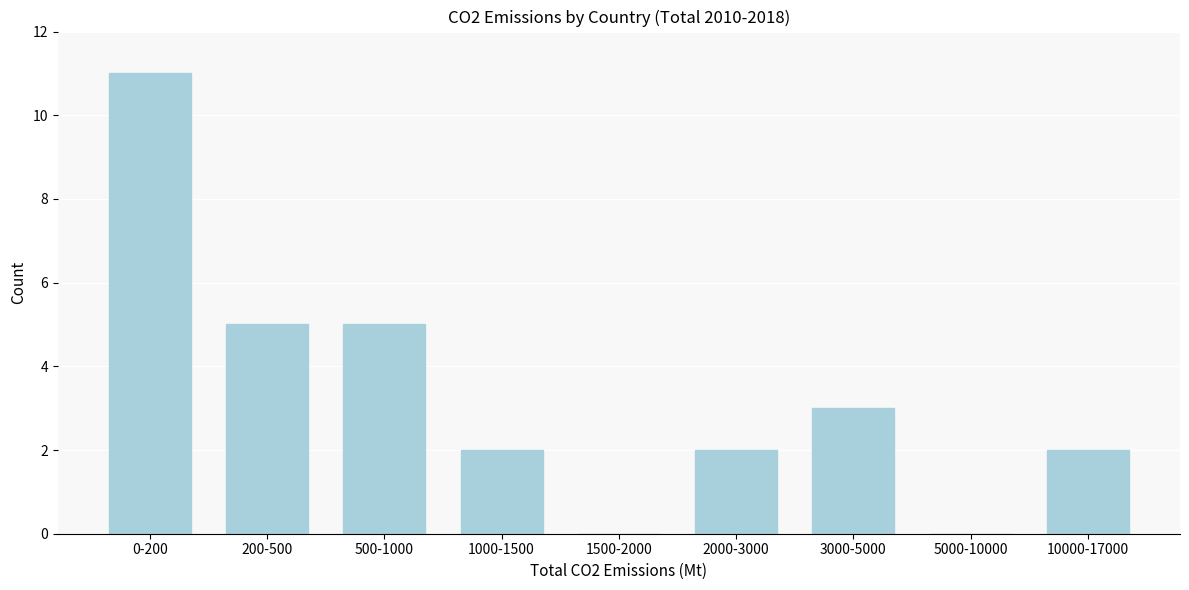

Reading left to right, extract all data points from this chart.

0-200=11	200-500=5	500-1000=5	1000-1500=2	1500-2000=0	2000-3000=2	3000-5000=3	5000-10000=0	10000-17000=2